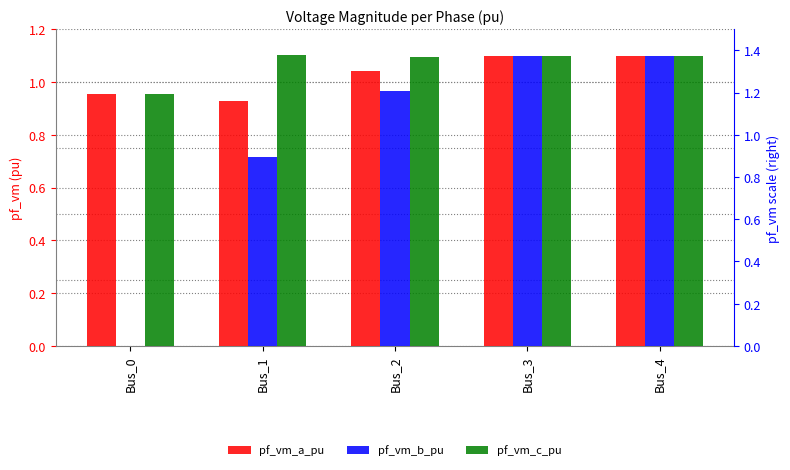

Which series has the largest total across all categories?

pf_vm_c_pu